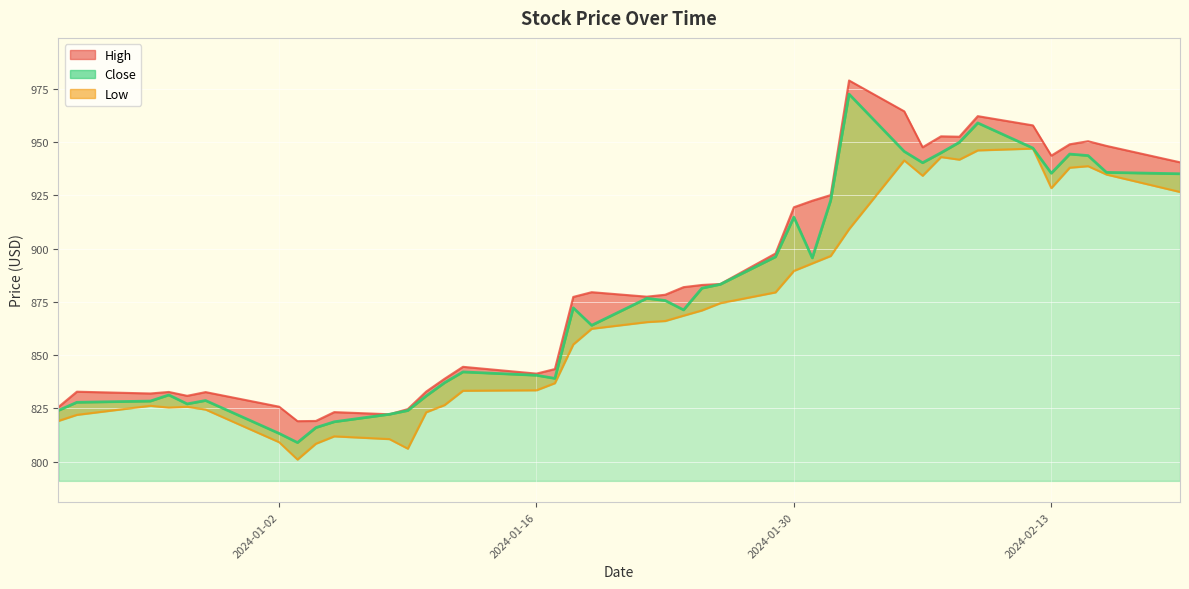

Which series has the widest spread of values?

Close